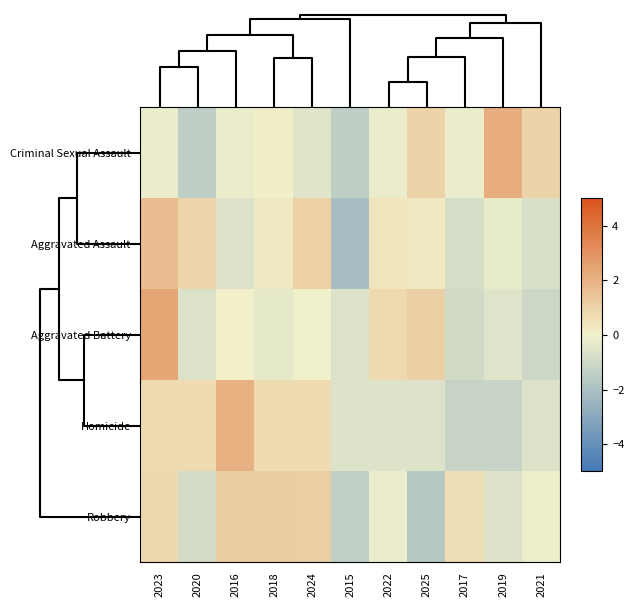

Reading left to right, list all the values displayed in this chart.

Criminal Sexual Assault: 2023=-0.2	2020=-1.4	2016=-0.2	2018=0.1	2024=-0.5	2015=-1.4	2022=-0.2	2025=1.0	2017=-0.2	2019=2.2	2021=1.0
Aggravated Assault: 2023=1.7	2020=0.9	2016=-0.6	2018=0.3	2024=1.0	2015=-2.1	2022=0.4	2025=0.3	2017=-0.8	2019=-0.3	2021=-0.7
Aggravated Battery: 2023=2.4	2020=-0.7	2016=0.1	2018=-0.4	2024=-0.0	2015=-0.7	2022=0.8	2025=1.1	2017=-1.0	2019=-0.6	2021=-1.1
Homicide: 2023=0.7	2020=0.7	2016=2.1	2018=0.7	2024=0.7	2015=-0.6	2022=-0.6	2025=-0.6	2017=-1.3	2019=-1.3	2021=-0.6
Robbery: 2023=0.8	2020=-0.9	2016=1.2	2018=1.2	2024=1.1	2015=-1.4	2022=-0.2	2025=-1.7	2017=0.7	2019=-0.6	2021=-0.1